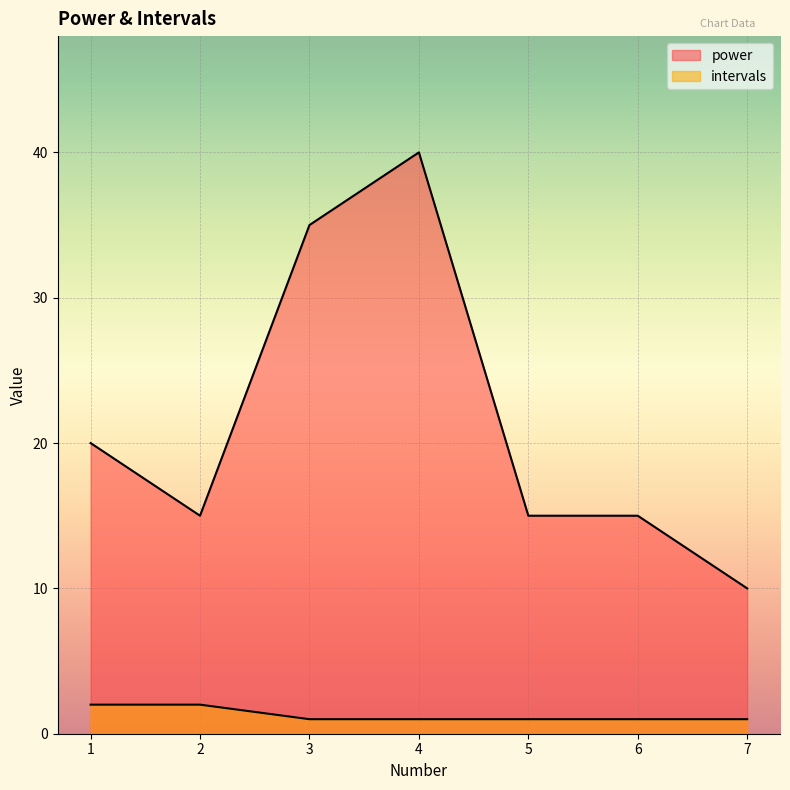

What is the minimum value for intervals?

1